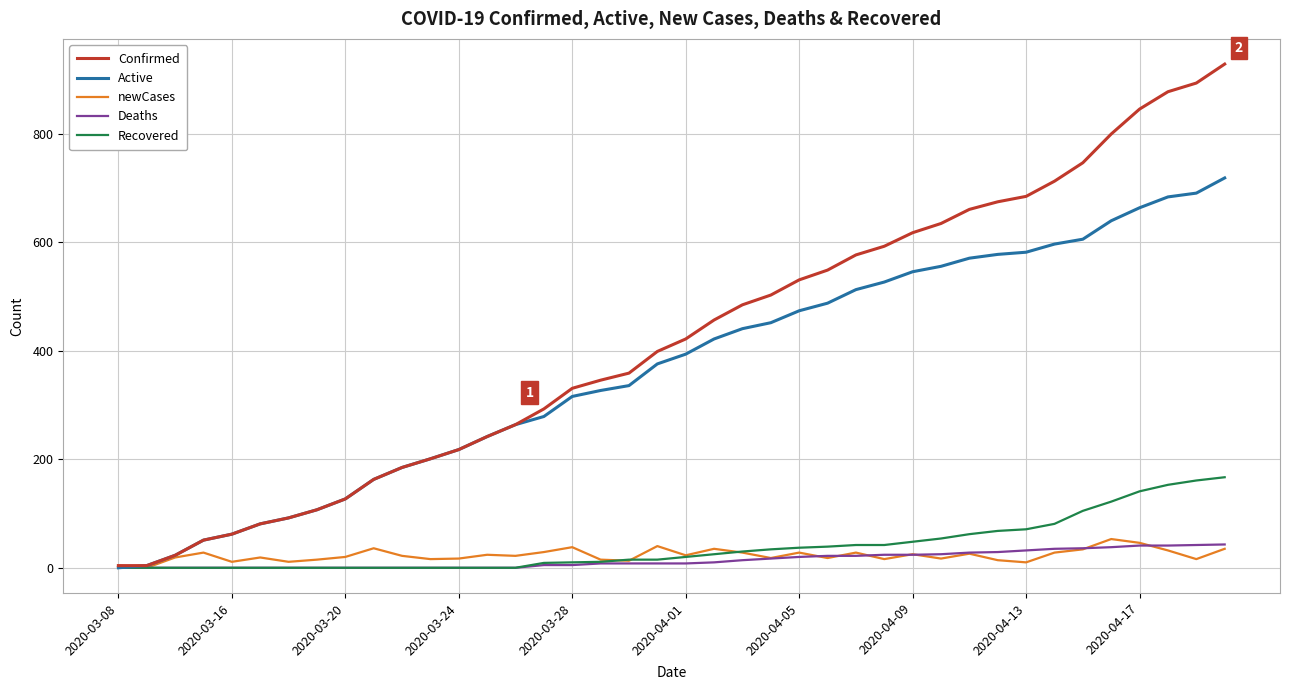

Which series has the widest spread of values?

Confirmed